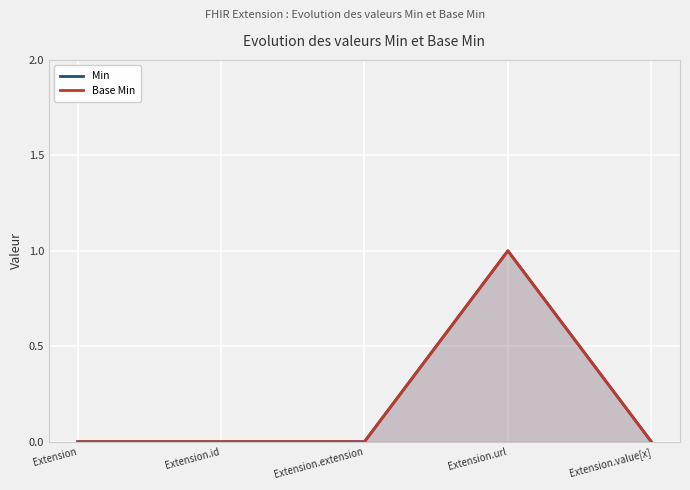

Reading right to left, extract all data points from this chart.

Min: 0	1	0	0	0
Base Min: 0	1	0	0	0